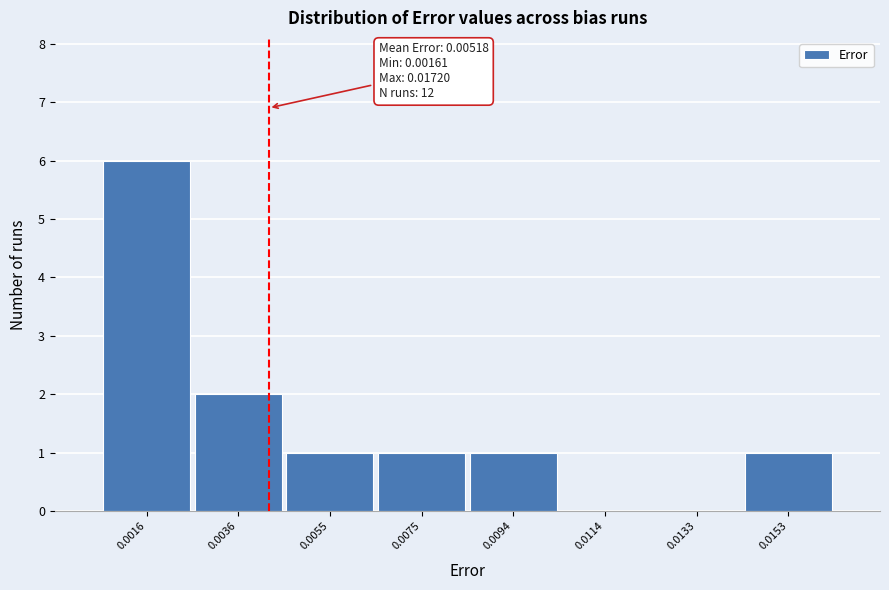

Reading left to right, extract all data points from this chart.

0.0016=6	0.0036=2	0.0055=1	0.0075=1	0.0094=1	0.0114=0	0.0133=0	0.0153=1